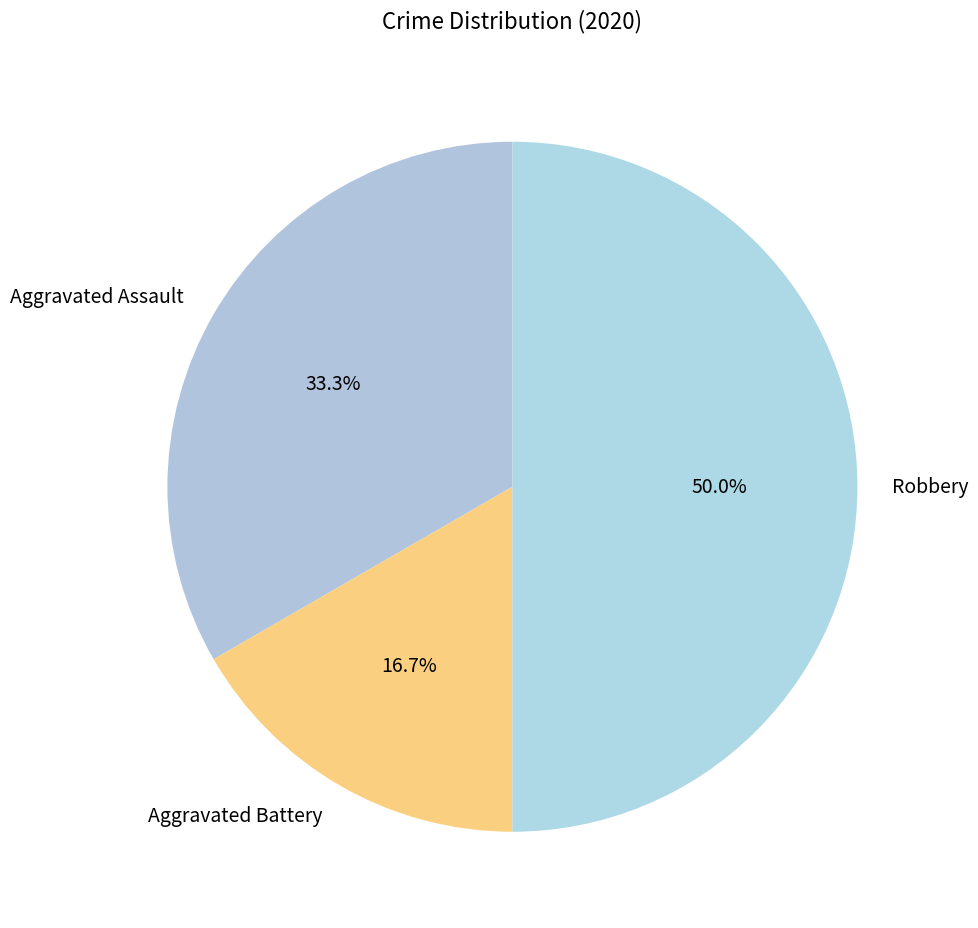

Count the number of slices in the pie.

3